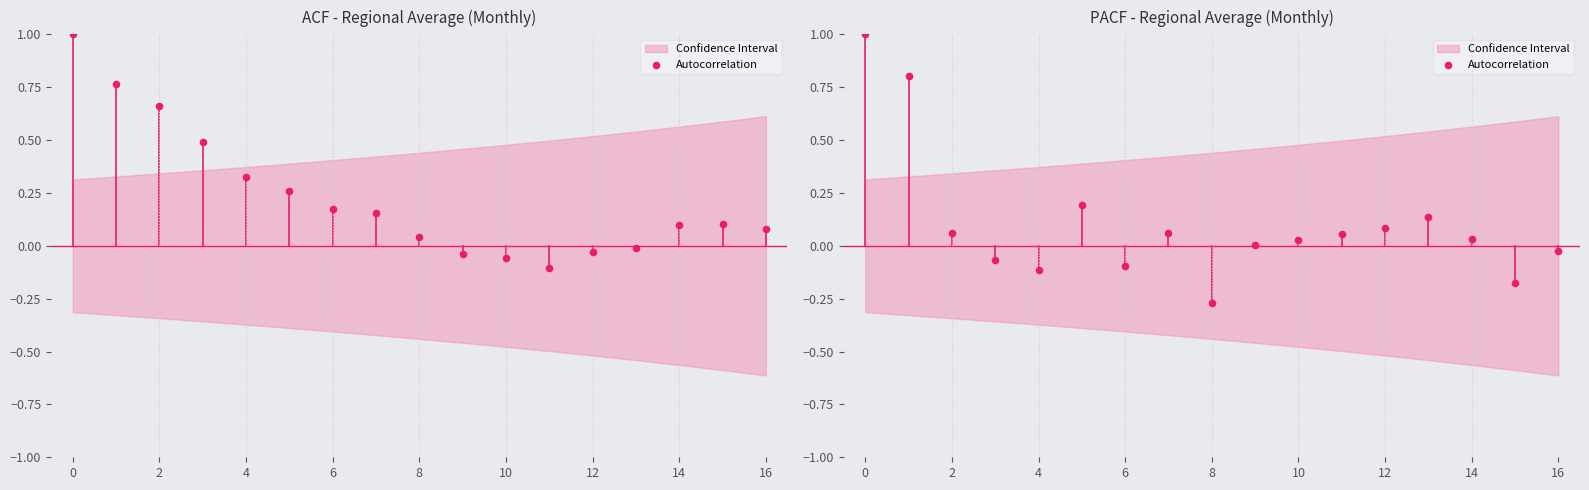

Between 12 and 10, which is larger?

12